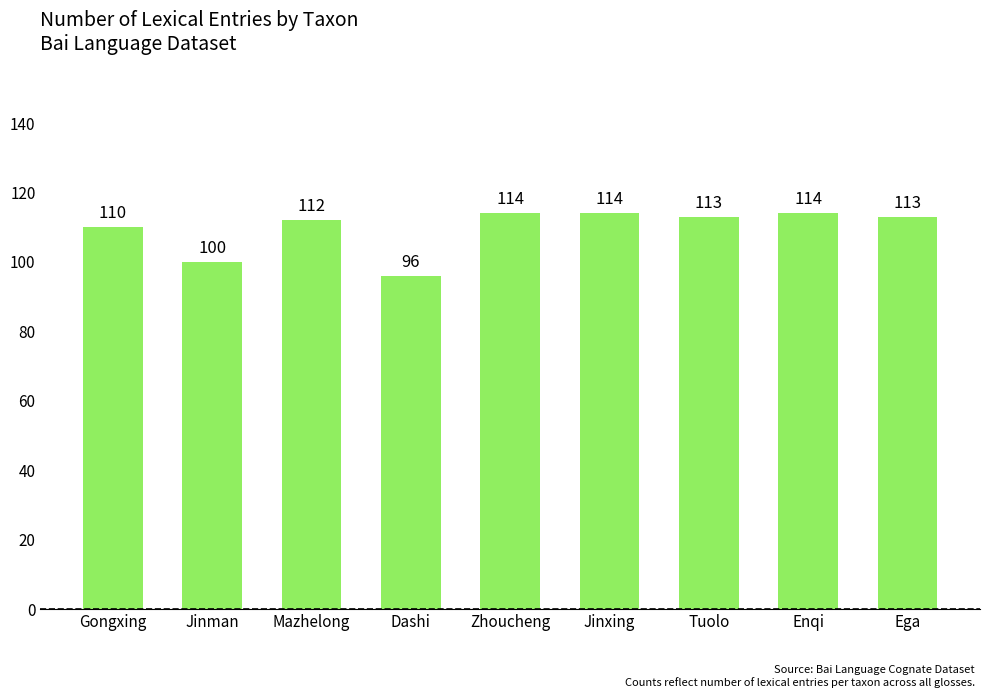

The chart shows a value of 110 at Gongxing. True or false?

True